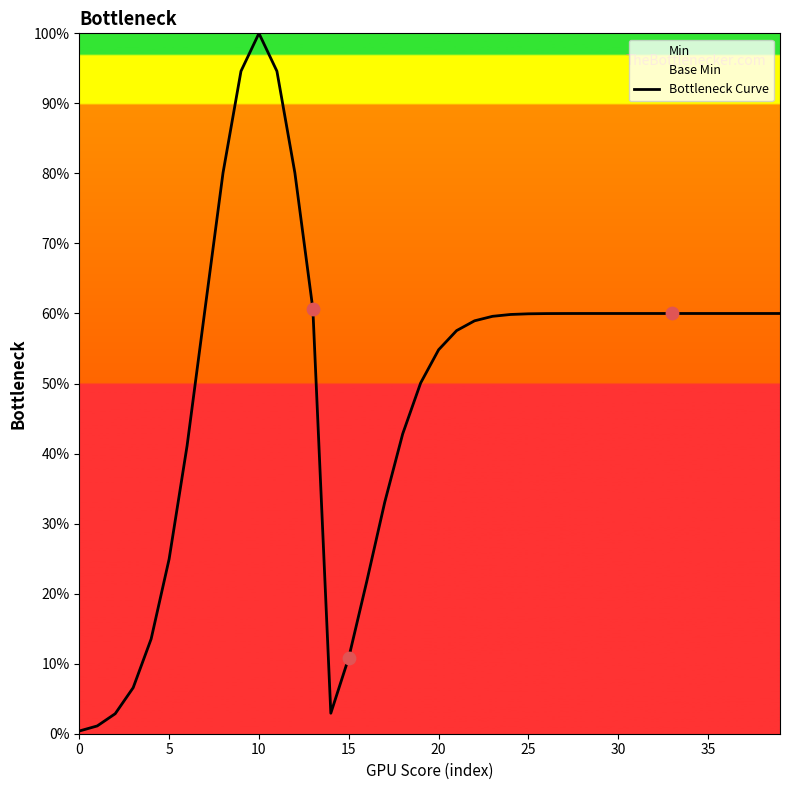

Between 25 and 32, which is larger?

32